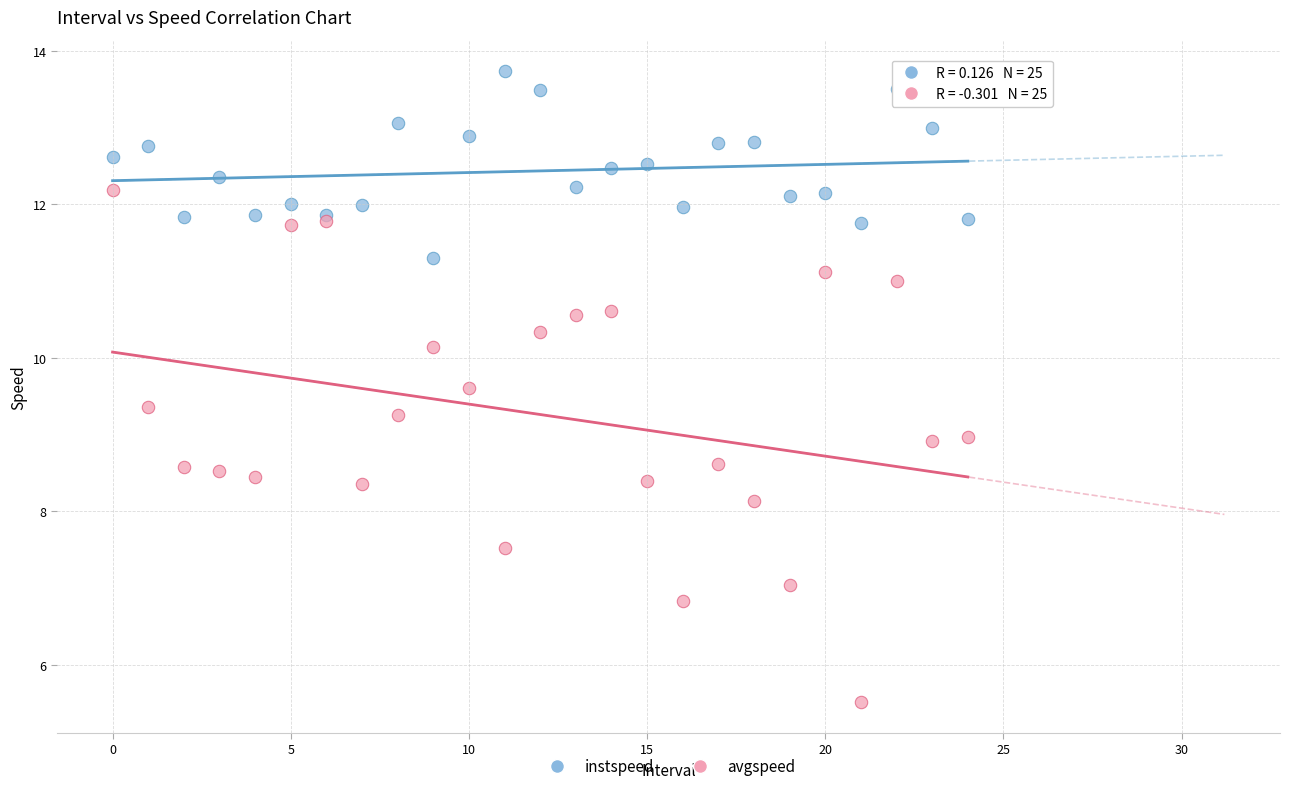

Which series has the widest spread of Y values?

avgspeed